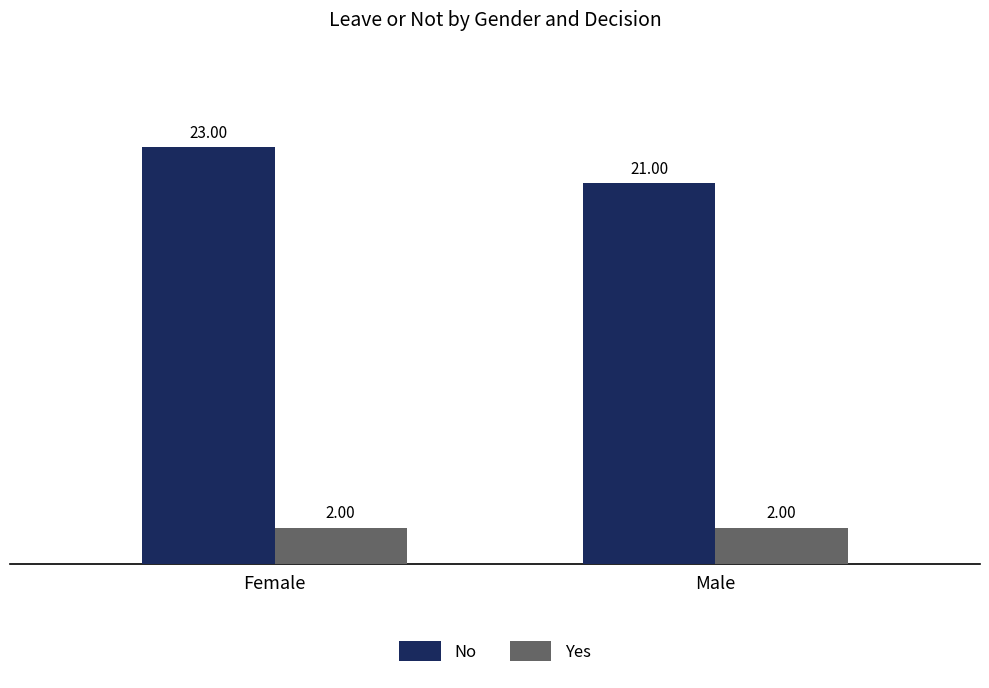

Which category has the highest value in the No series?

Female